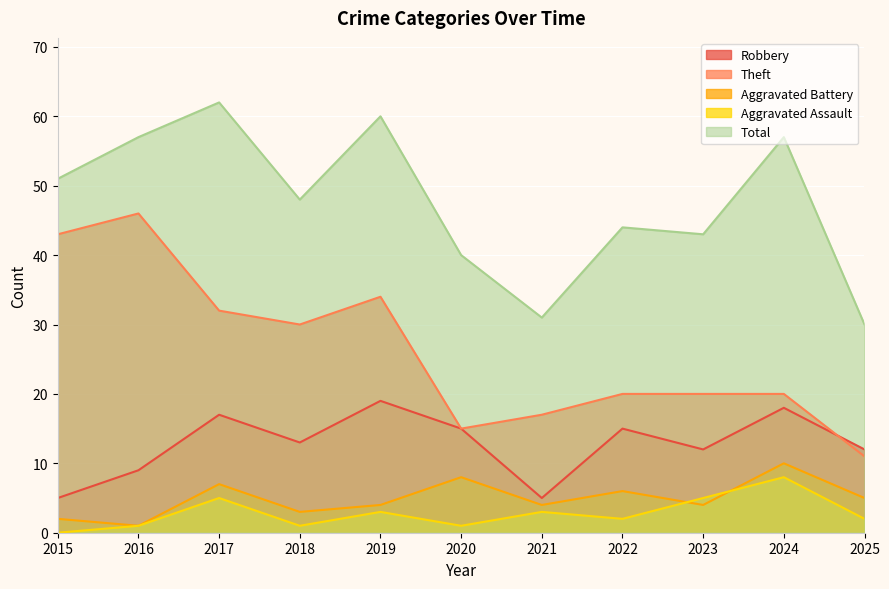

At which label is Aggravated Assault closest to 4?

2017